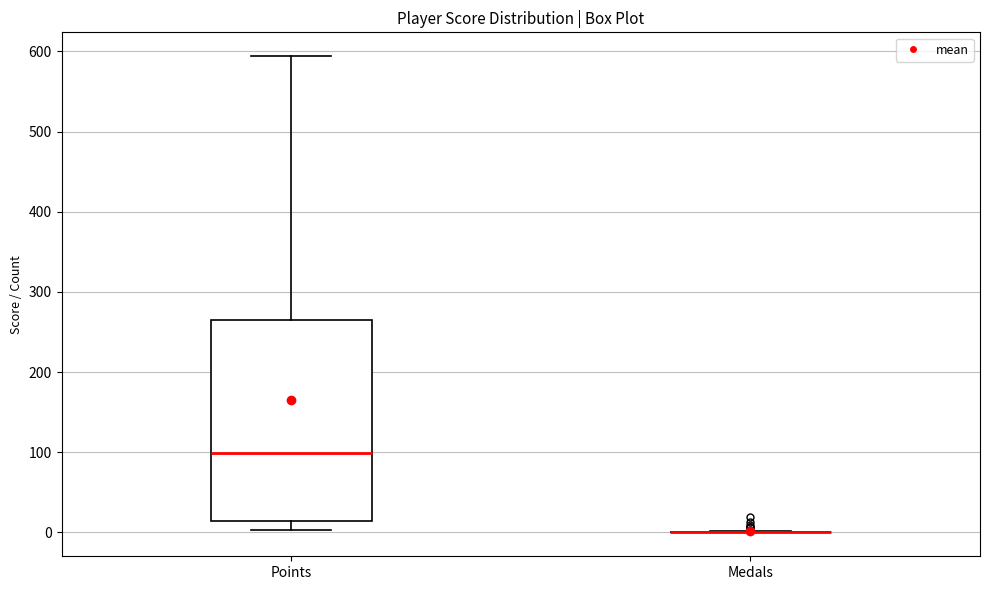

Reading left to right, transcribe this box plot: for each box, give where its median line is, the range the box spans, and where its two whiskers end, as read against the y-axis. The values are not printed on the chart, so give them approximately, as read against the axis.

Points: median 100, box 10 to 270, whiskers 0 to 590
Medals: box collapsed to a line at 0, whiskers 0 to 0